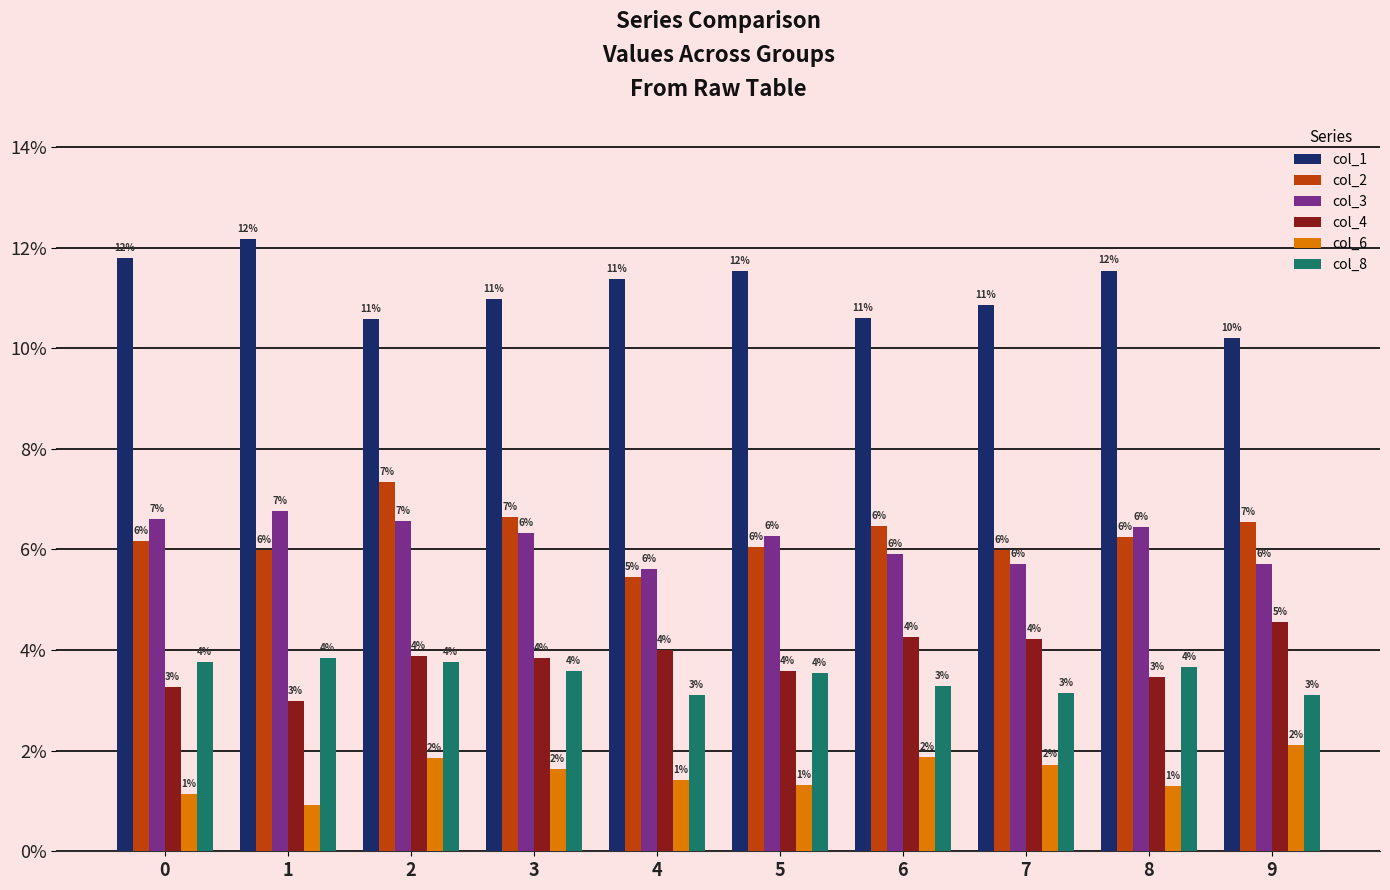

Reading left to right, transcribe all the data shown in this chart.

col_1: 0.1	0.1	0.1	0.1	0.1	0.1	0.1	0.1	0.1	0.1
col_2: 0.1	0.1	0.1	0.1	0.1	0.1	0.1	0.1	0.1	0.1
col_3: 0.1	0.1	0.1	0.1	0.1	0.1	0.1	0.1	0.1	0.1
col_4: 0.0	0.0	0.0	0.0	0.0	0.0	0.0	0.0	0.0	0.0
col_6: 0.0	0.0	0.0	0.0	0.0	0.0	0.0	0.0	0.0	0.0
col_8: 0.0	0.0	0.0	0.0	0.0	0.0	0.0	0.0	0.0	0.0